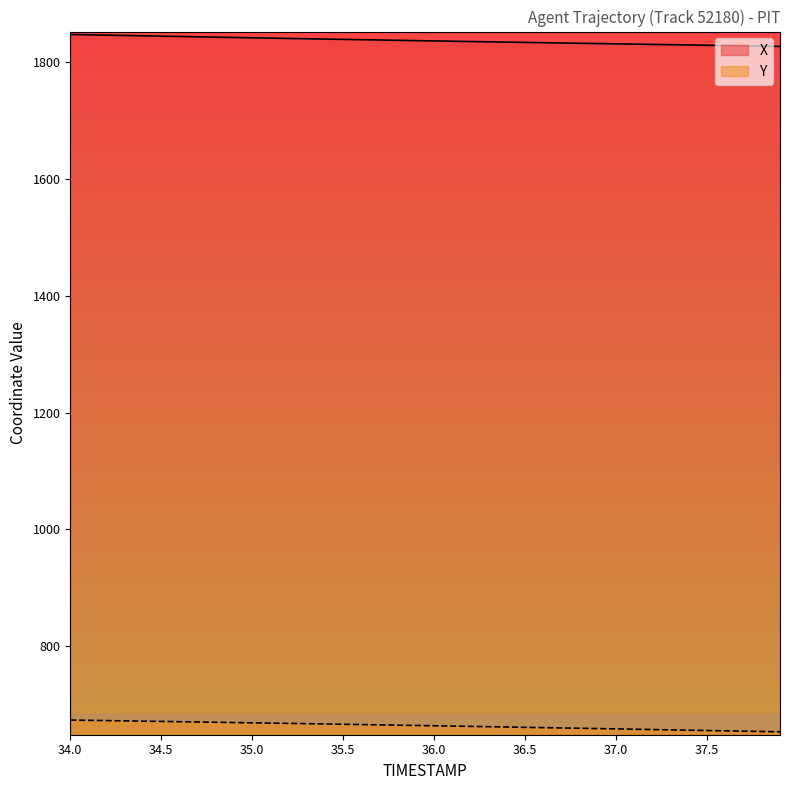

What is the maximum value for Y?

673.7